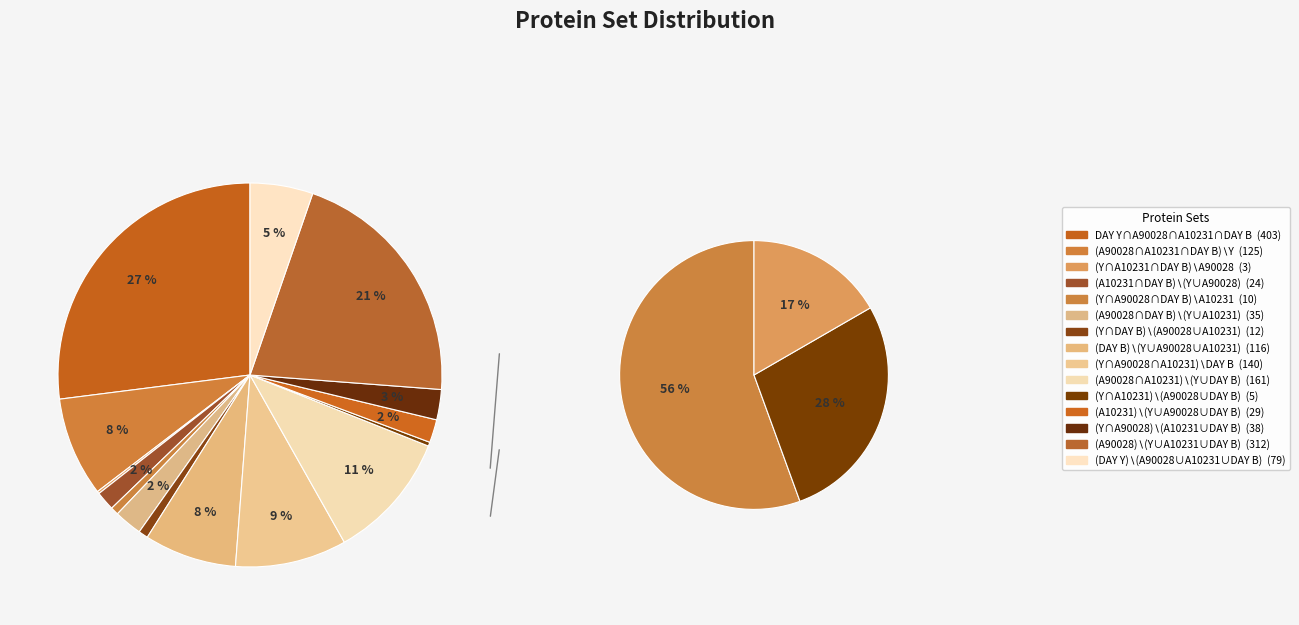

To the nearest percent, what is the combined percentage of (DAY B)∖(DAY Y∪ATCC90028∪ATCC10231) and DAY Y∩ATCC90028∩ATCC10231∩DAY B?

35%